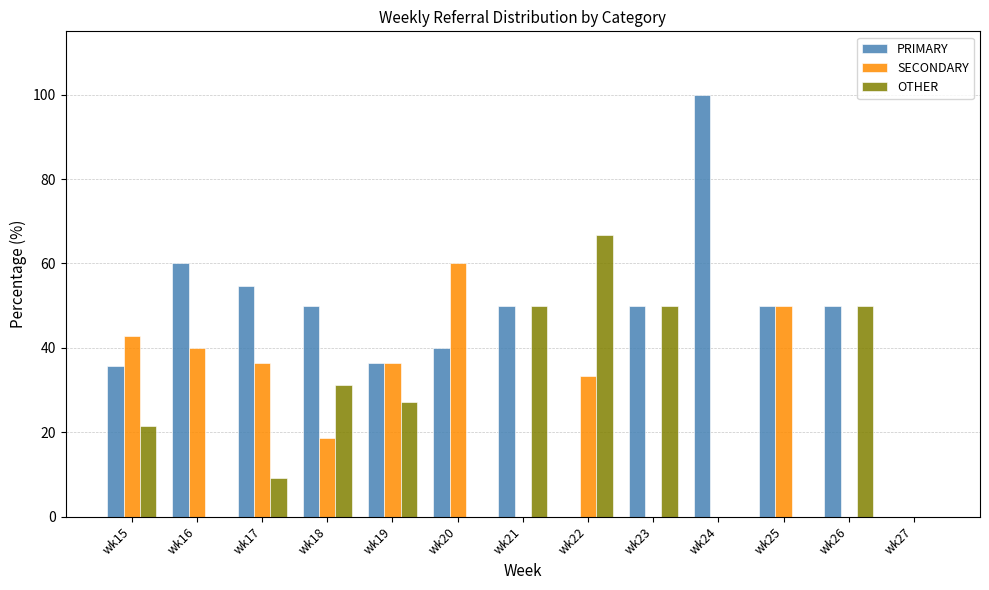

How many groups of bars are there?

13